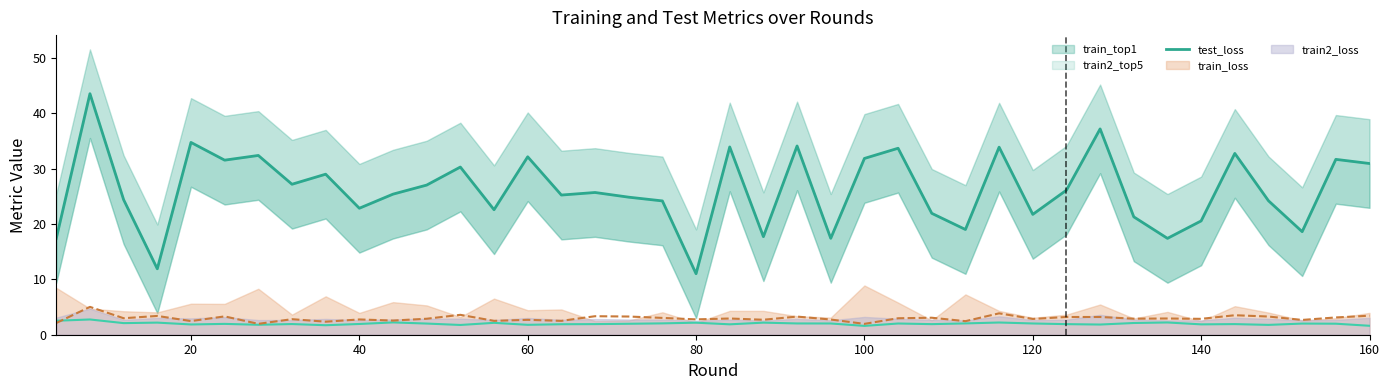

True or false: train_top1 and train_loss intersect in this chart.

False